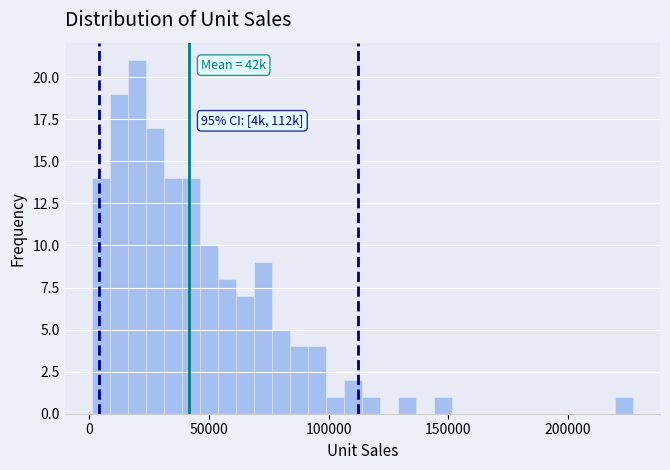

Around what value on the x-axis is the tallest bar? Give the approximate position of its centre, as read against the axis.

20000